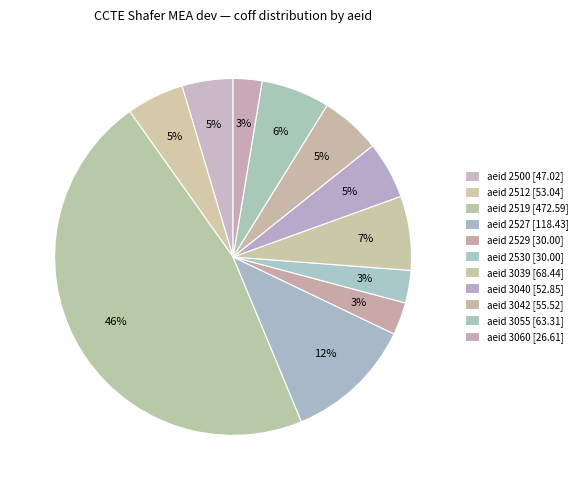

How many slices are in this pie chart?

11